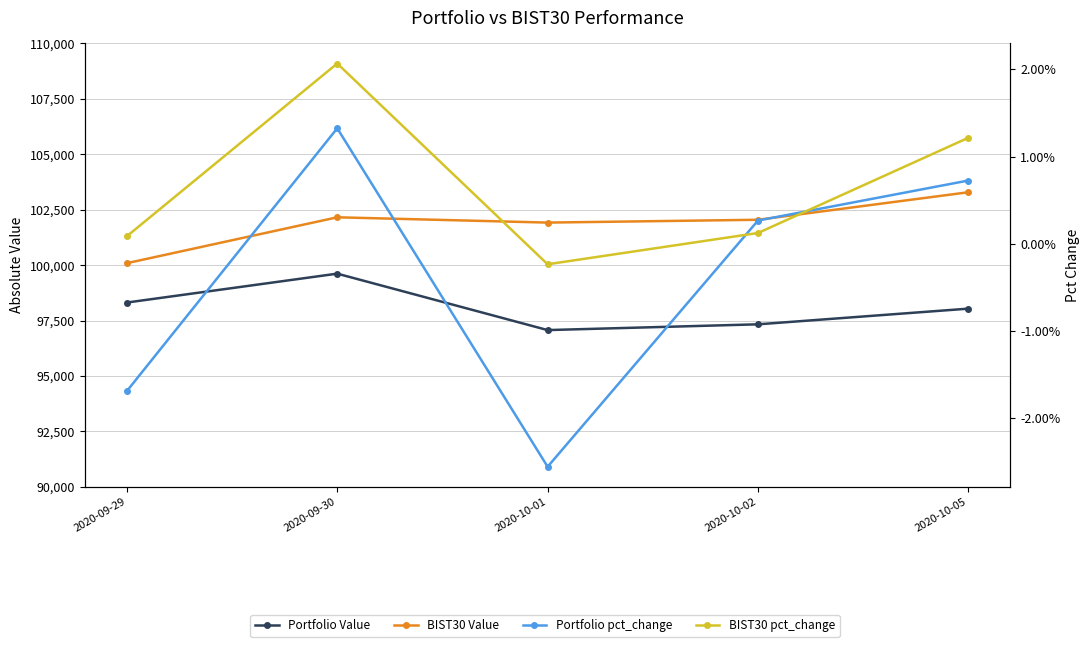

Where is Portfolio pct_change nearest to the value 0?

2020-10-02